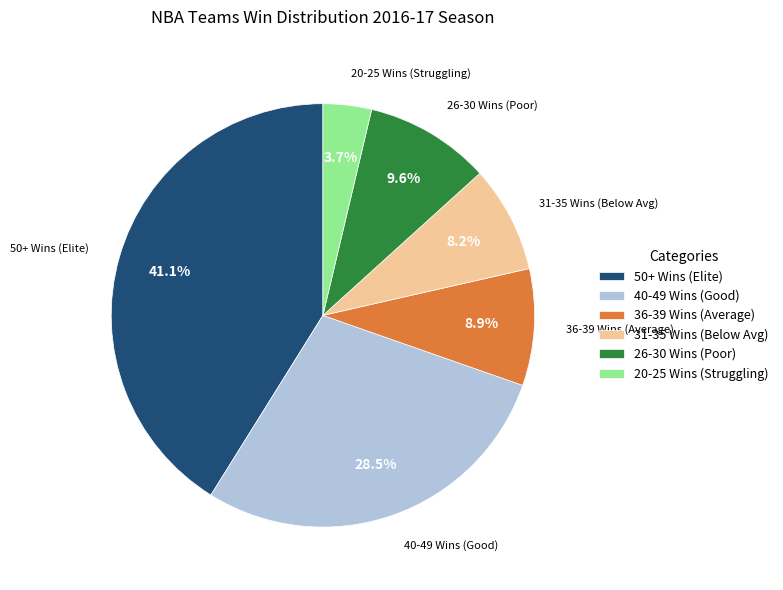

What is the largest slice in the pie chart?

50+ Wins (Elite)